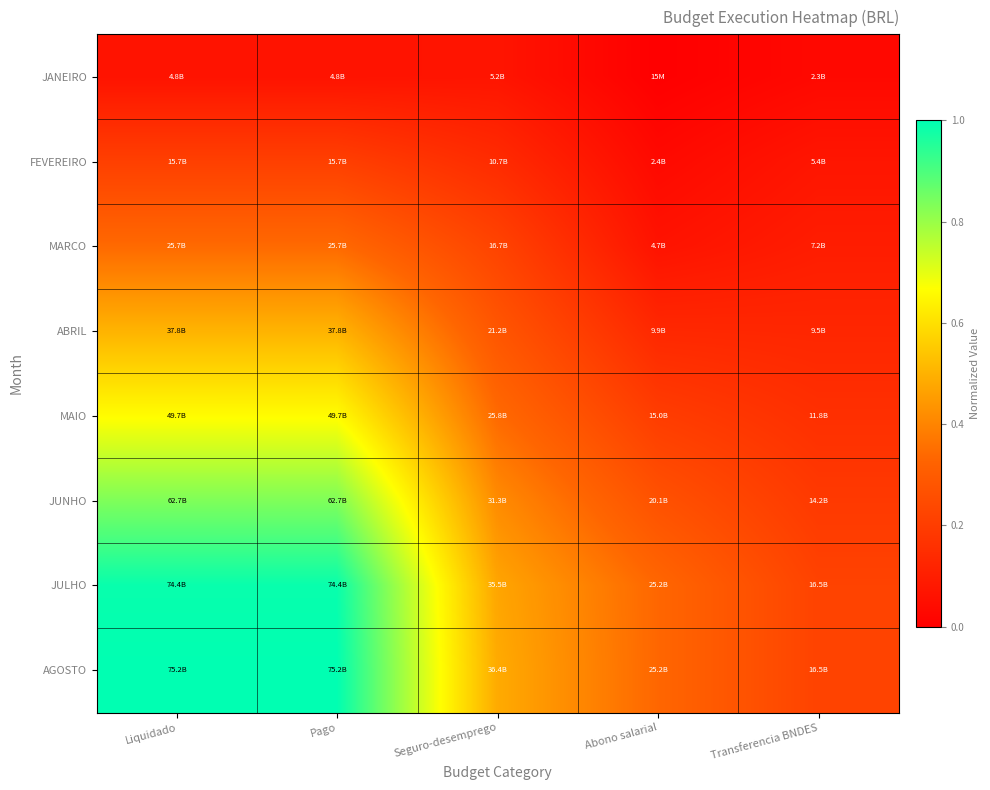

List the series in order of their peak value, lowest first.

JANEIRO, FEVEREIRO, MARCO, ABRIL, MAIO, JUNHO, JULHO, AGOSTO